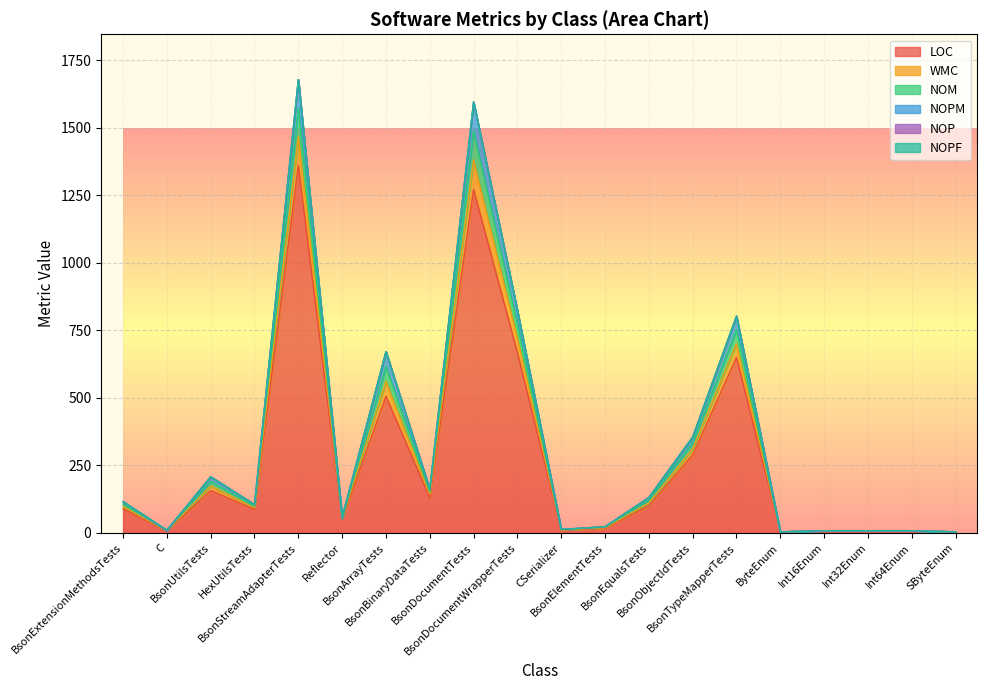

The value of LOC at BsonEqualsTests is 139. True or false?

False